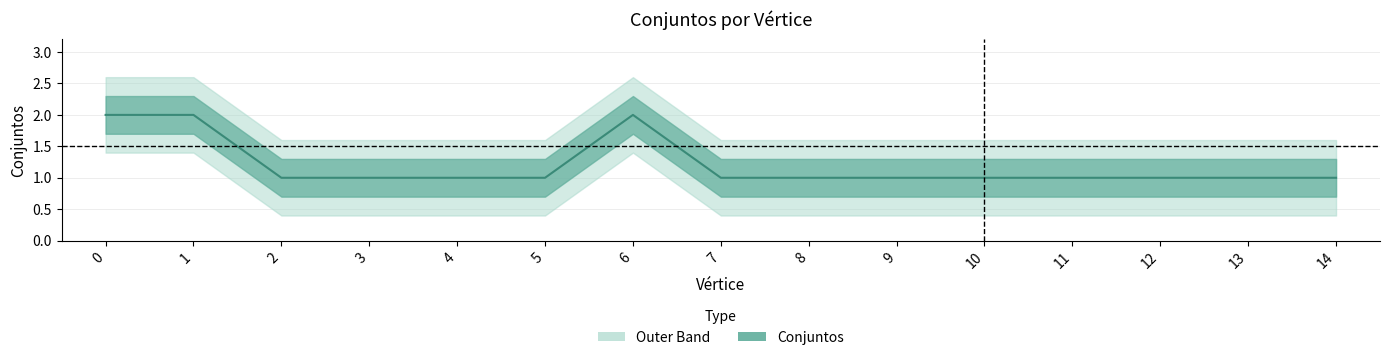

How many values are between 1 and 2?

15